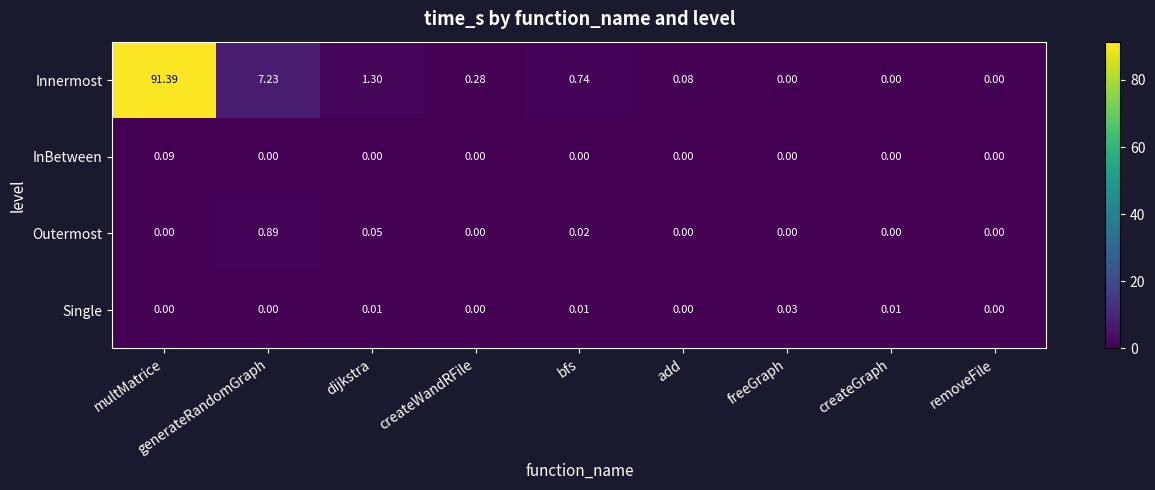

Count the number of categories in the chart.

9